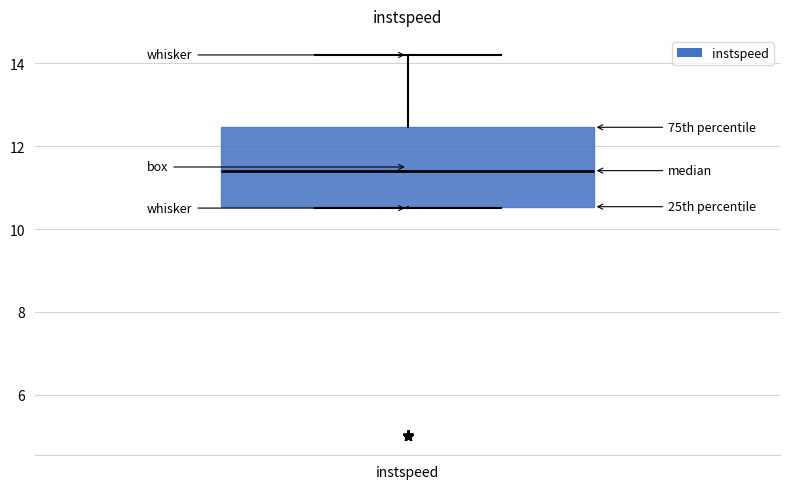

Where is the lower edge of the box for instspeed on the y-axis? The values are not printed on the chart, so give them approximately, as read against the axis.

10.6